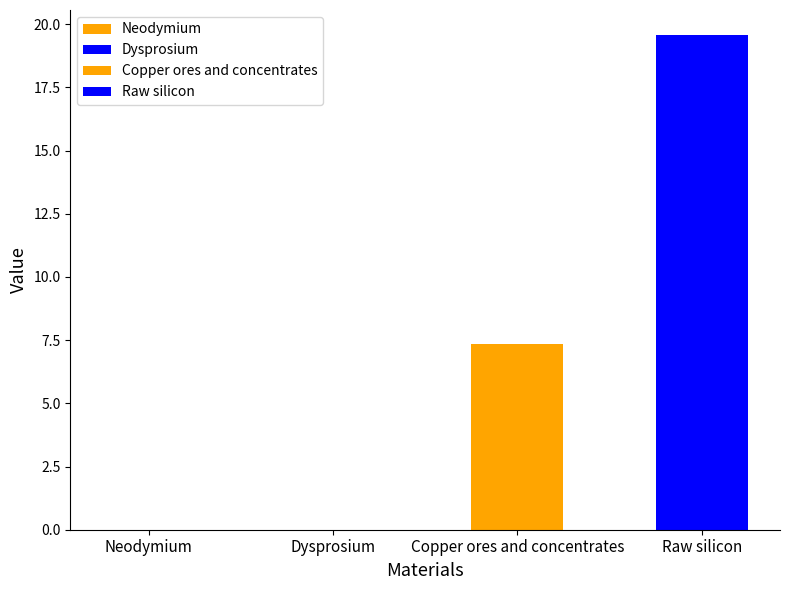

What is the approximate value at Copper ores and concentrates?

7.3